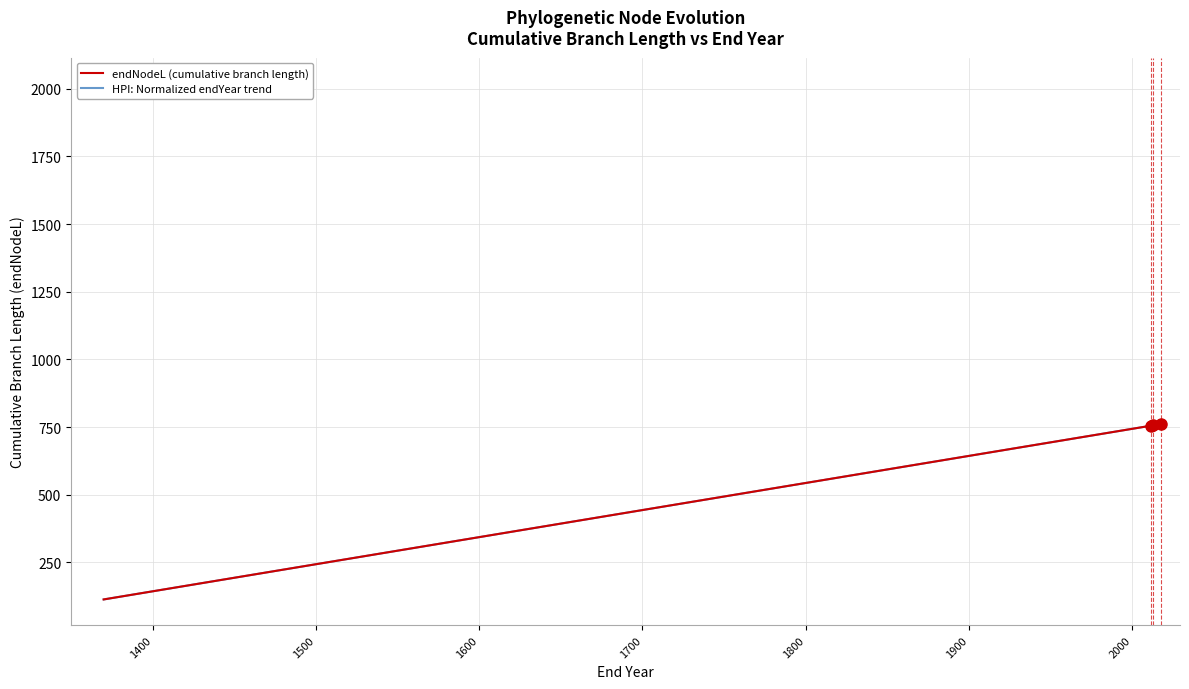

What is the highest value of the HPI: Normalized endYear trend series?

763.0